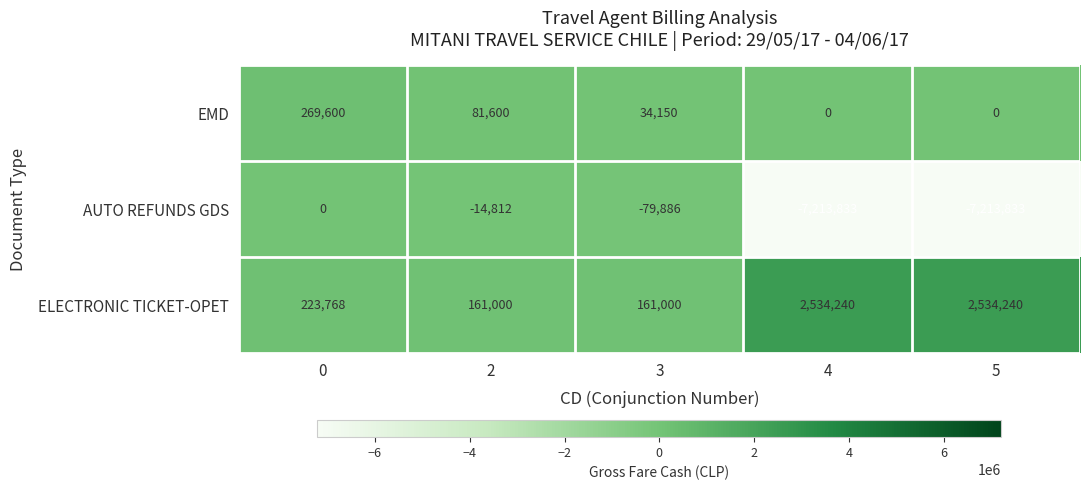

Read the EMD value at 2.

81600